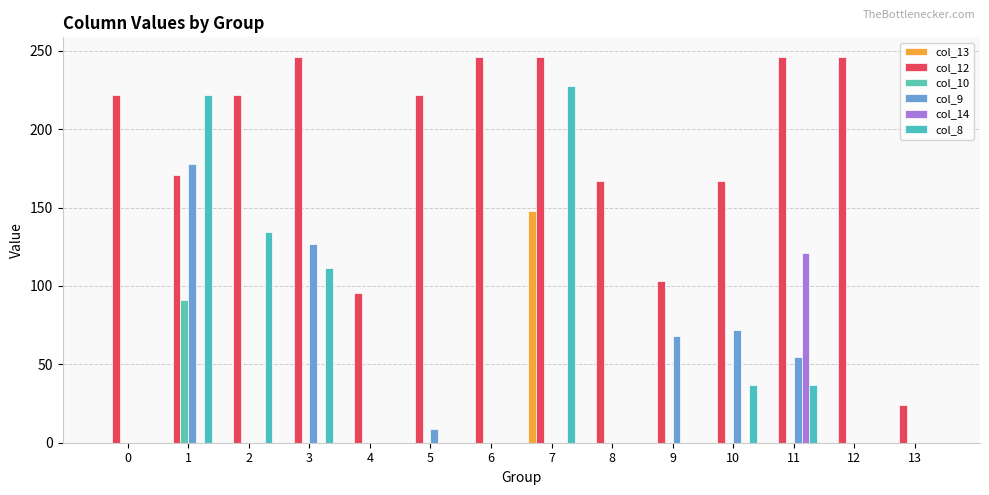

The col_8 series shows -117.6 at 9. True or false?

False